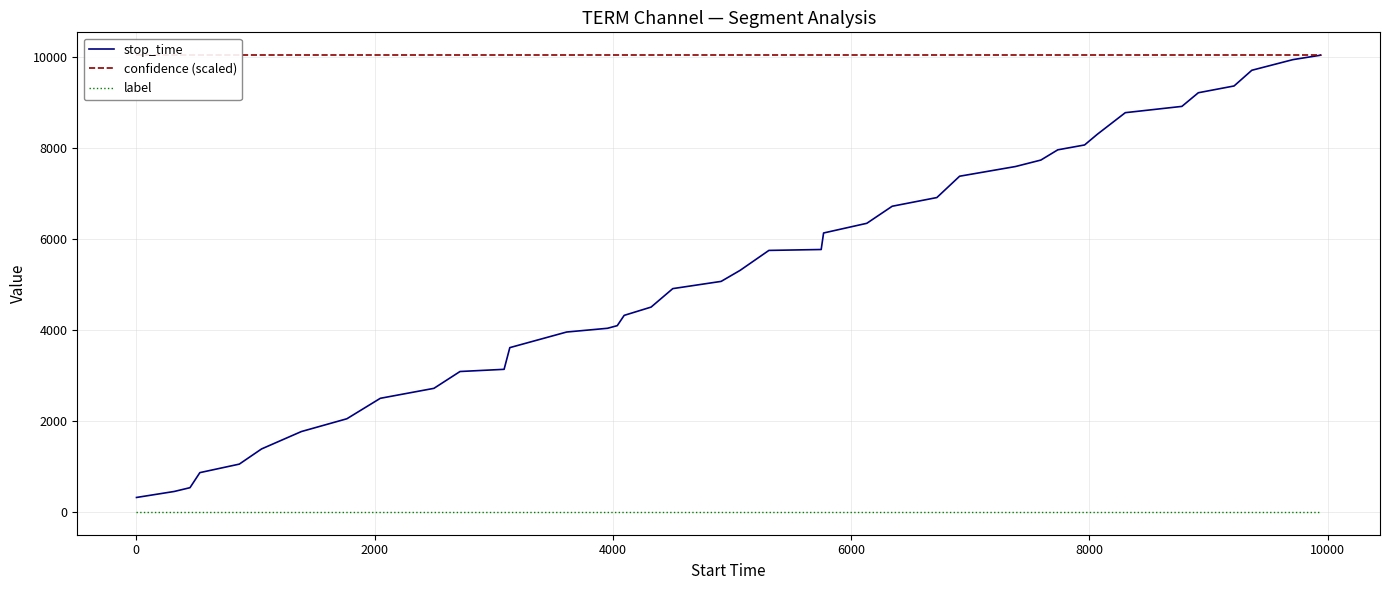

What is the minimum value for stop_time?

317